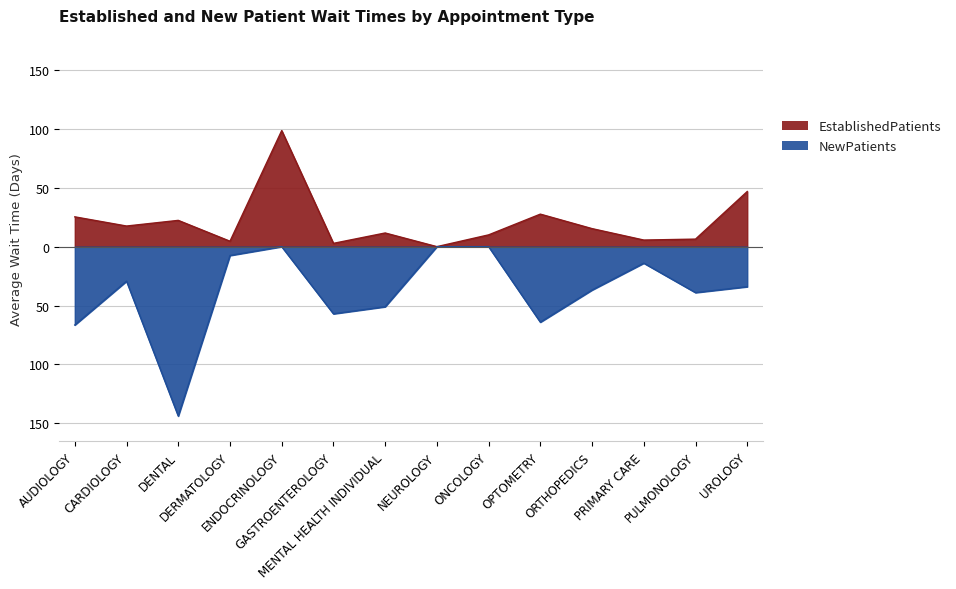

Rank the series at ONCOLOGY from highest to lowest value.

EstablishedPatients, NewPatients